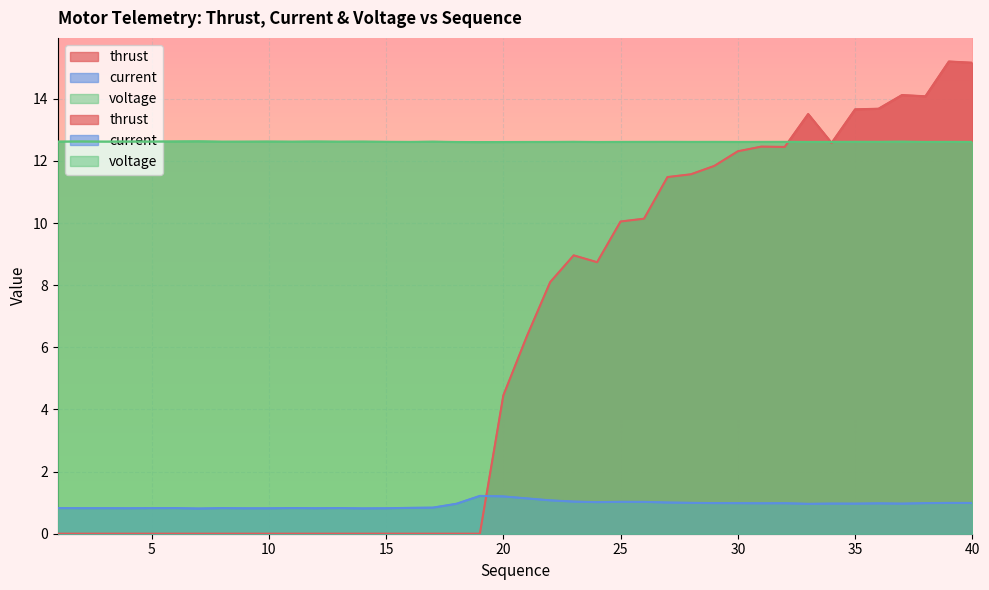

Does the chart display data point markers on the line(s)?

No